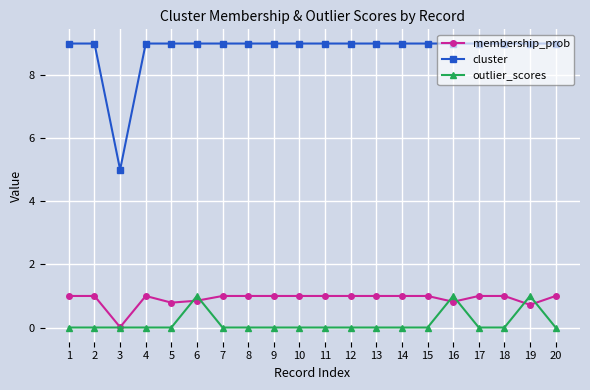

At how many categories does at least one series exceed 4?

20